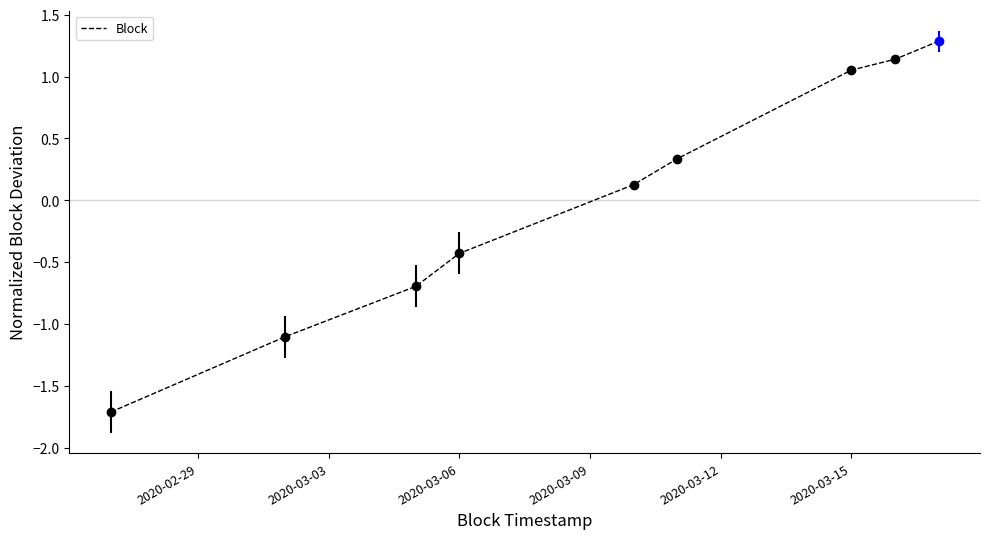

What is the minimum value shown in the chart?

-1.7